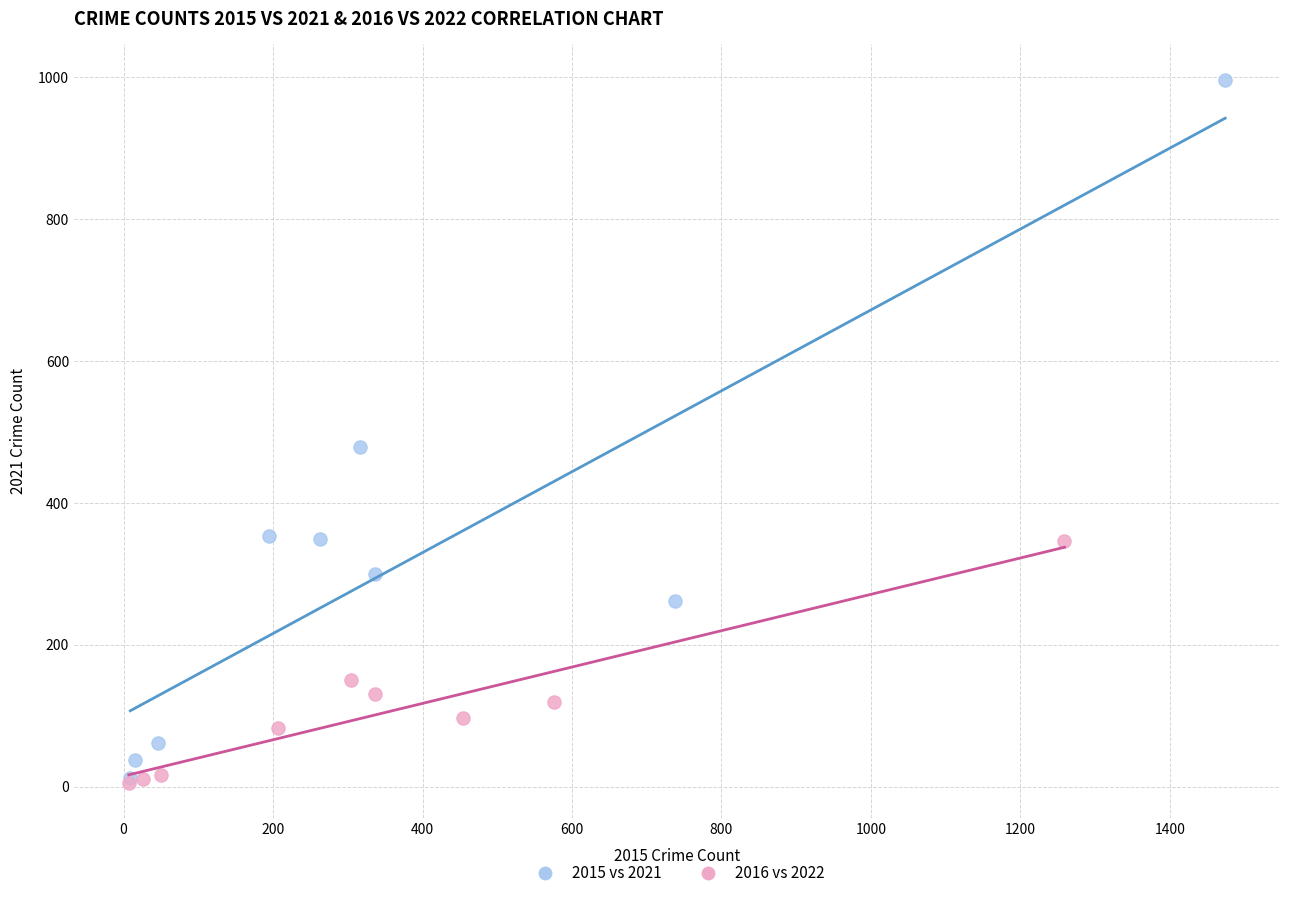

Which series contains the highest Y value?

2015 vs 2021